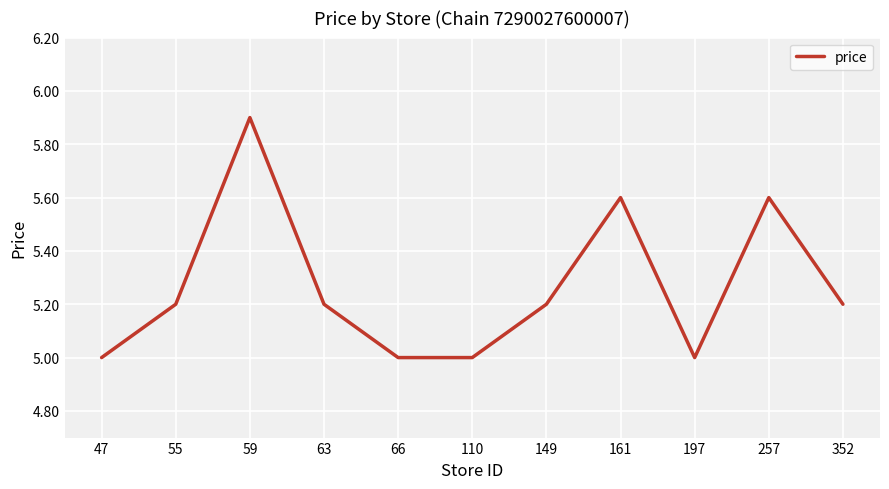

How many values are between 5 and 6?

11